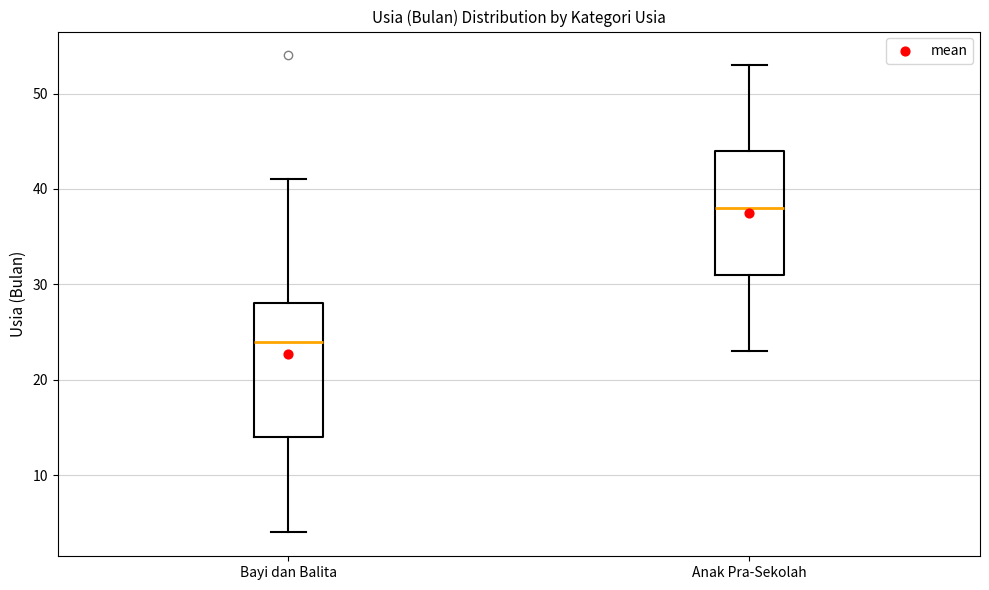

Which box is the tallest, from its lower edge to its upper edge?

Bayi dan Balita